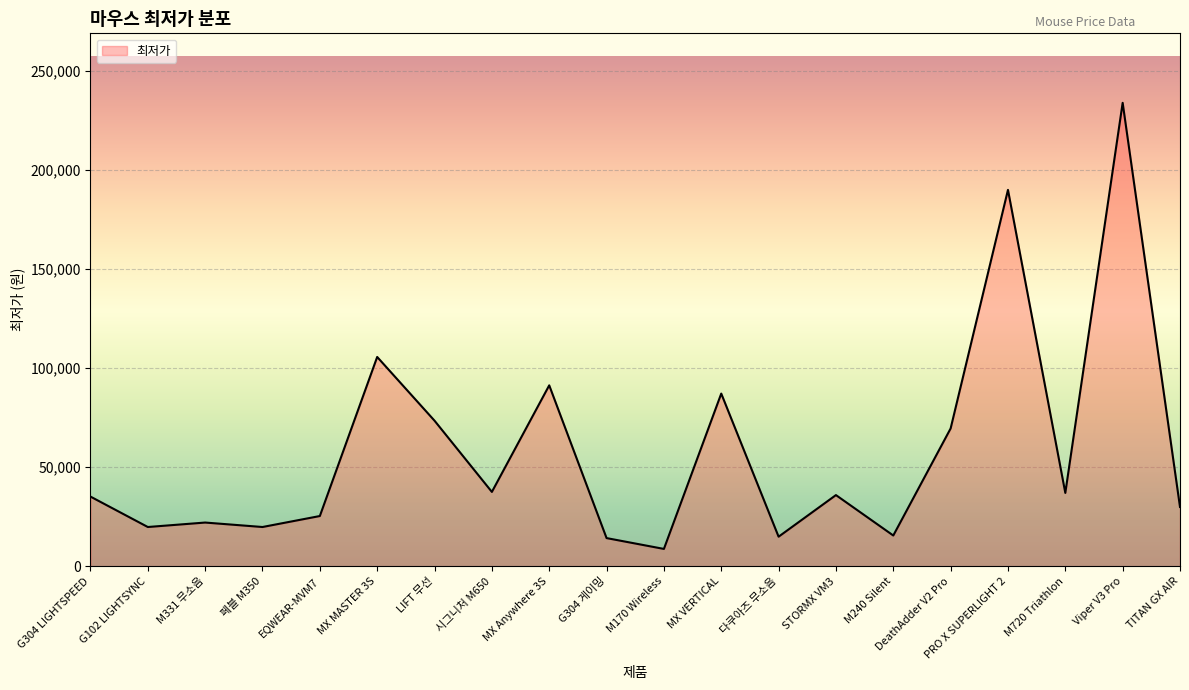

What is the average value?

58322